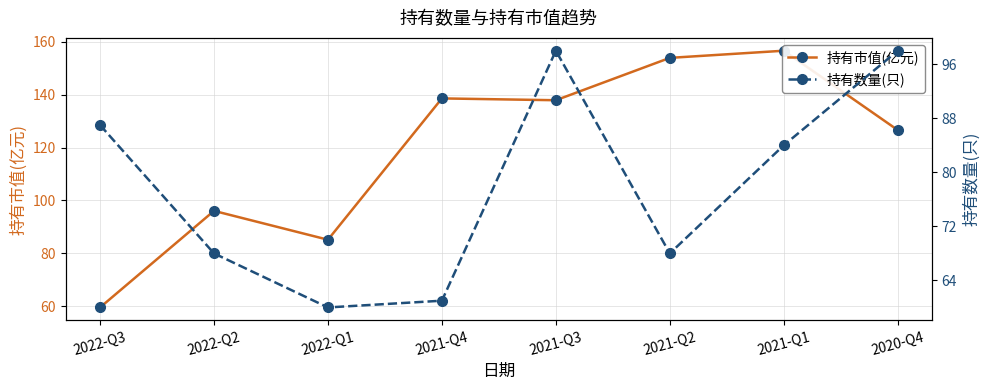

The 持有数量(只) series shows 60.0 at 2022-Q1. True or false?

True